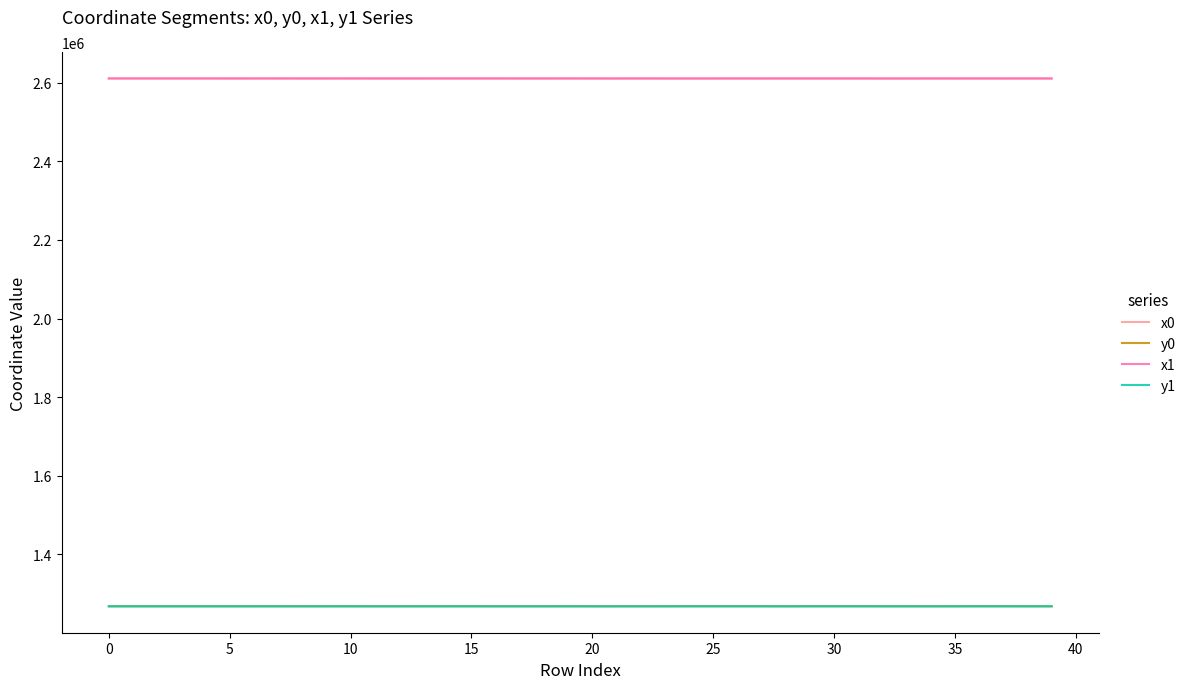

What is the maximum value for y1?

1267489.0